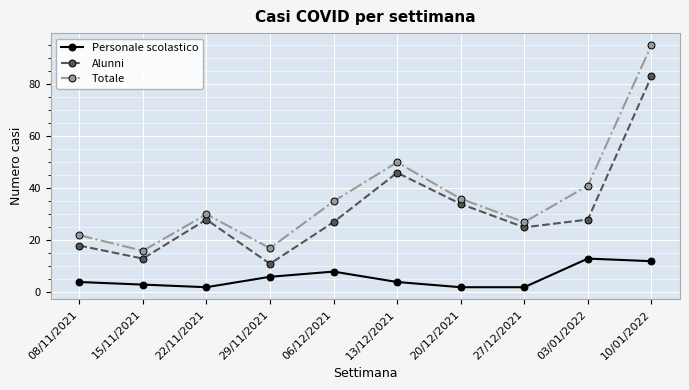

Reading left to right, what are all the values shown in this chart?

Personale scolastico: 08/11/2021=4	15/11/2021=3	22/11/2021=2	29/11/2021=6	06/12/2021=8	13/12/2021=4	20/12/2021=2	27/12/2021=2	03/01/2022=13	10/01/2022=12
Alunni: 08/11/2021=18	15/11/2021=13	22/11/2021=28	29/11/2021=11	06/12/2021=27	13/12/2021=46	20/12/2021=34	27/12/2021=25	03/01/2022=28	10/01/2022=83
Totale: 08/11/2021=22	15/11/2021=16	22/11/2021=30	29/11/2021=17	06/12/2021=35	13/12/2021=50	20/12/2021=36	27/12/2021=27	03/01/2022=41	10/01/2022=95